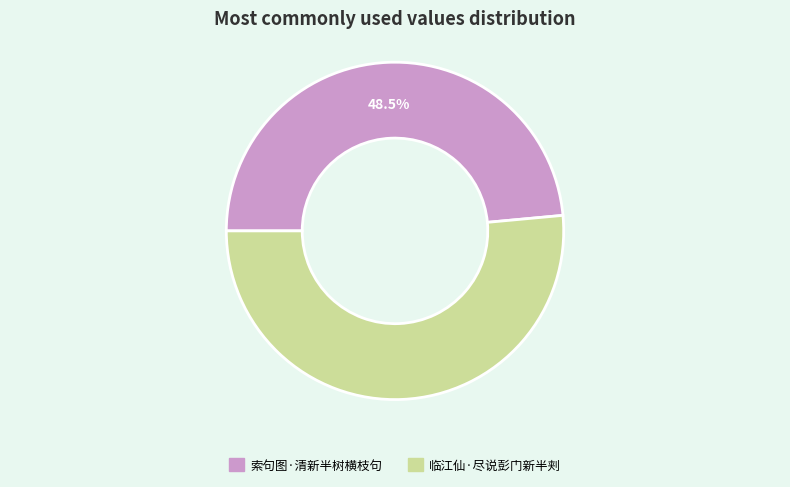

Is 临江仙·尽说彭门新半刾 the majority of the pie?

Yes